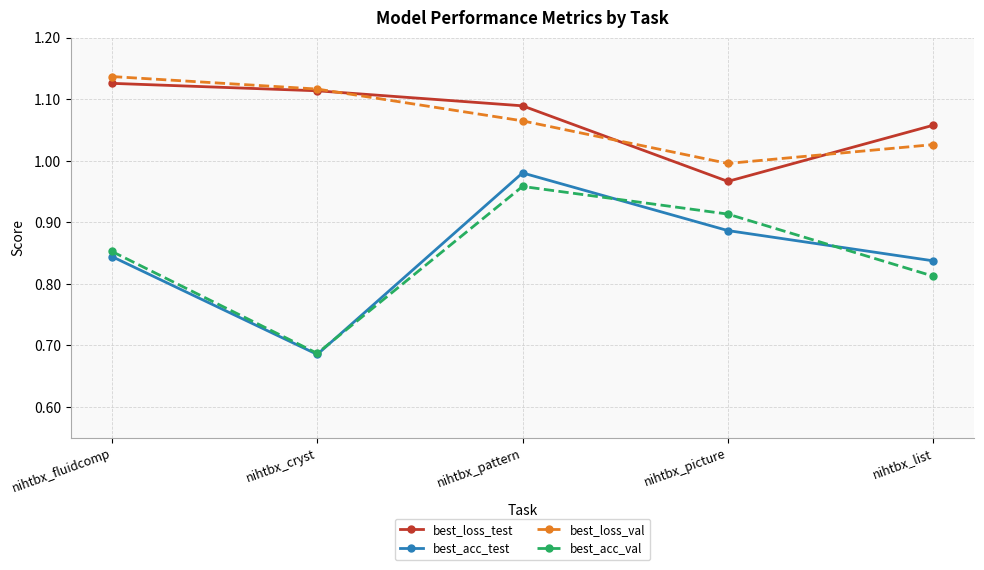

Where does the best_loss_val series first go above 1?

nihtbx_fluidcomp